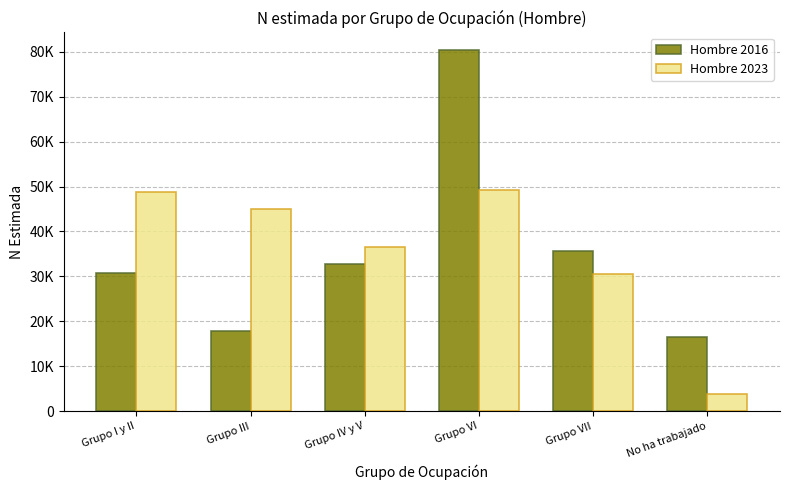

The Hombre 2023 series shows 29844 at Grupo I y II. True or false?

False